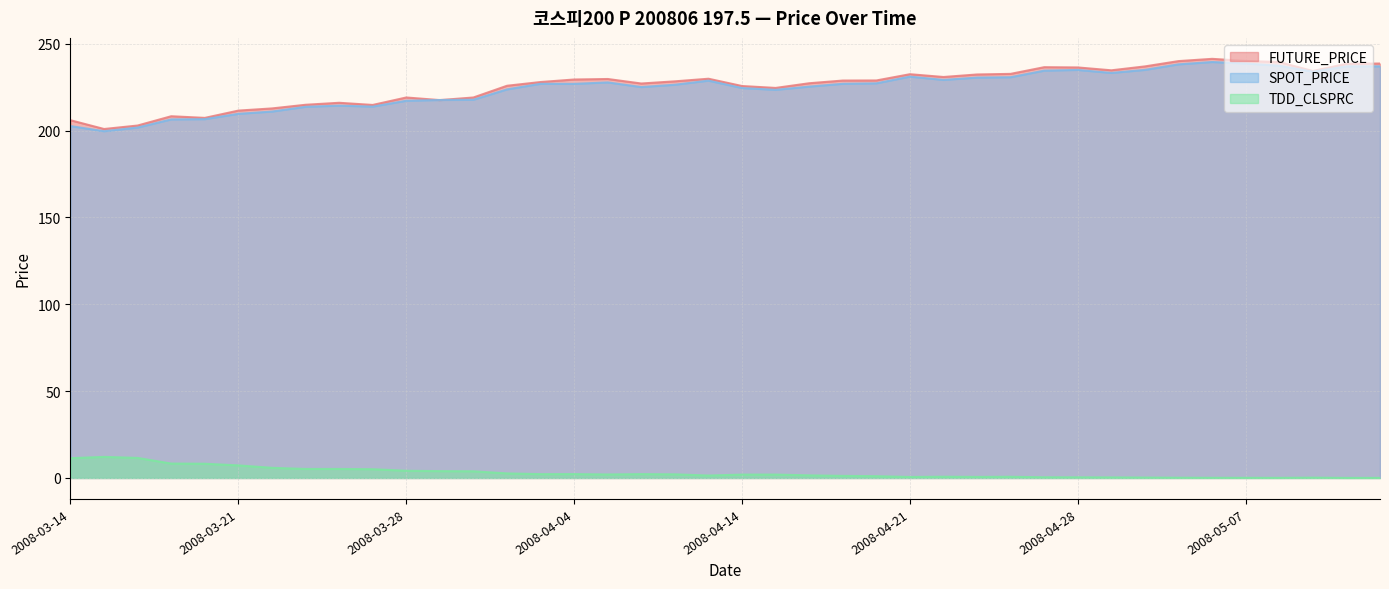

How many lines are shown in the chart?

3